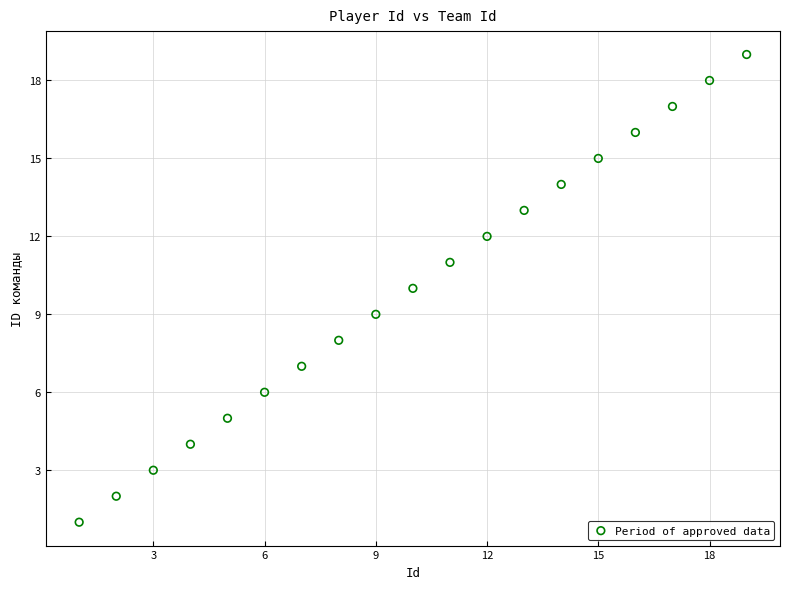

What is the range of Y values (max minus min)?

18